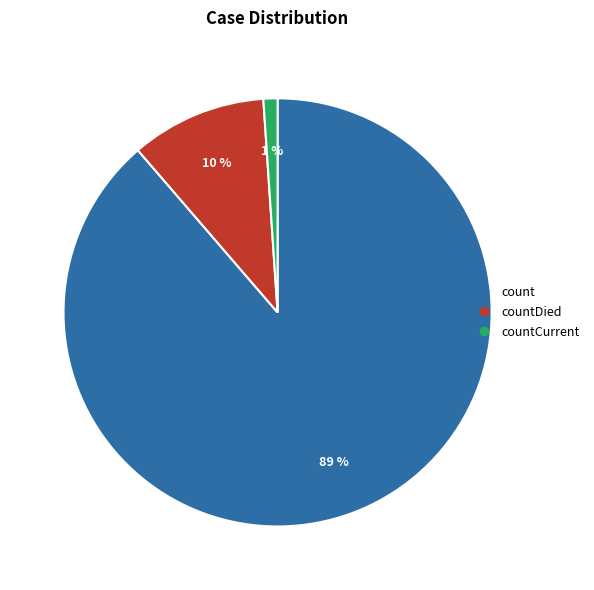

Is there any slice that represents more than half of the pie?

Yes